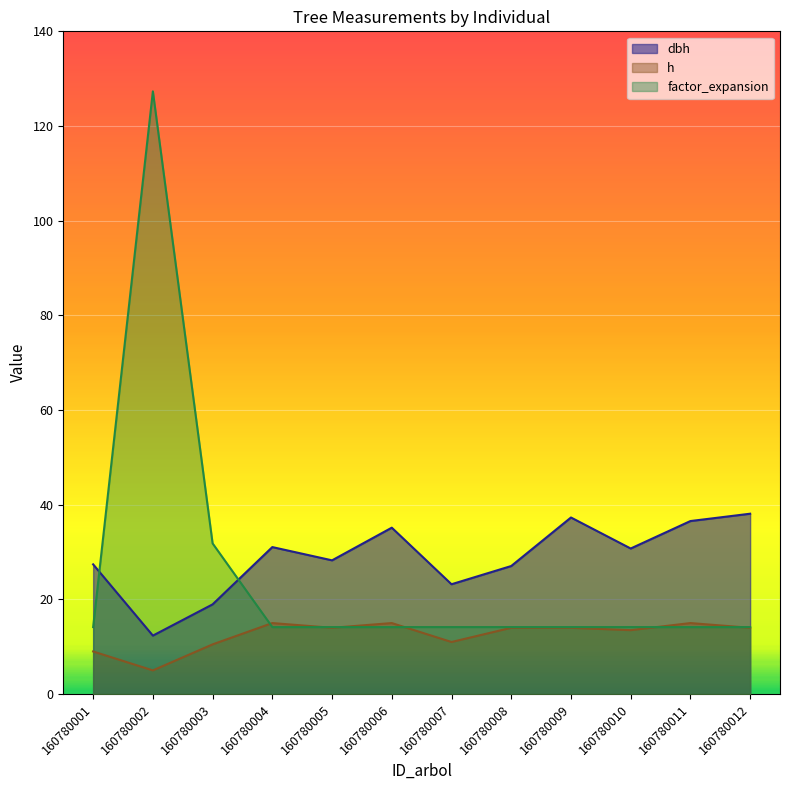

Rank the series by their maximum value, from lowest to highest.

h, dbh, factor_expansion